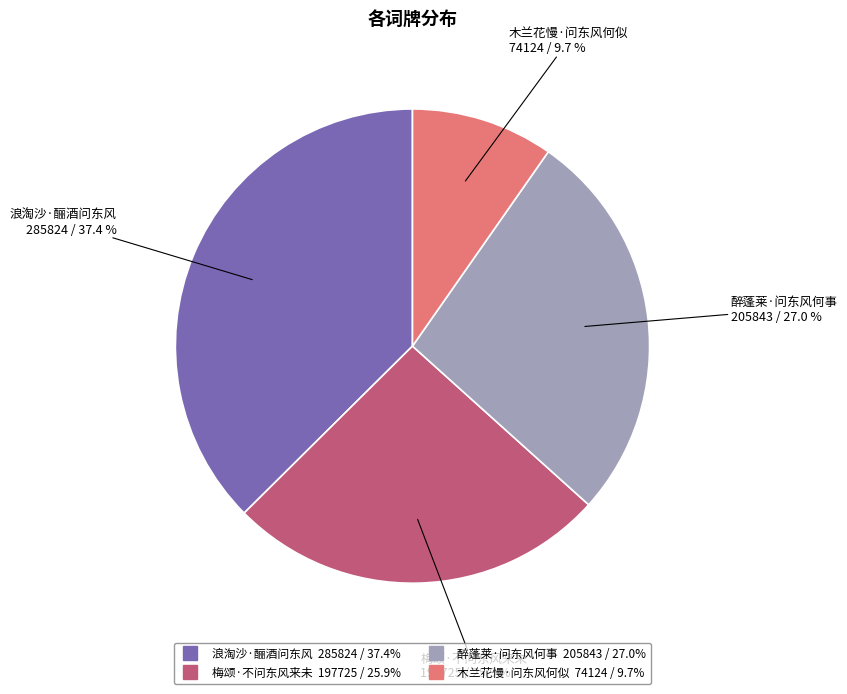

Which slice is the largest?

浪淘沙·酾酒问东风